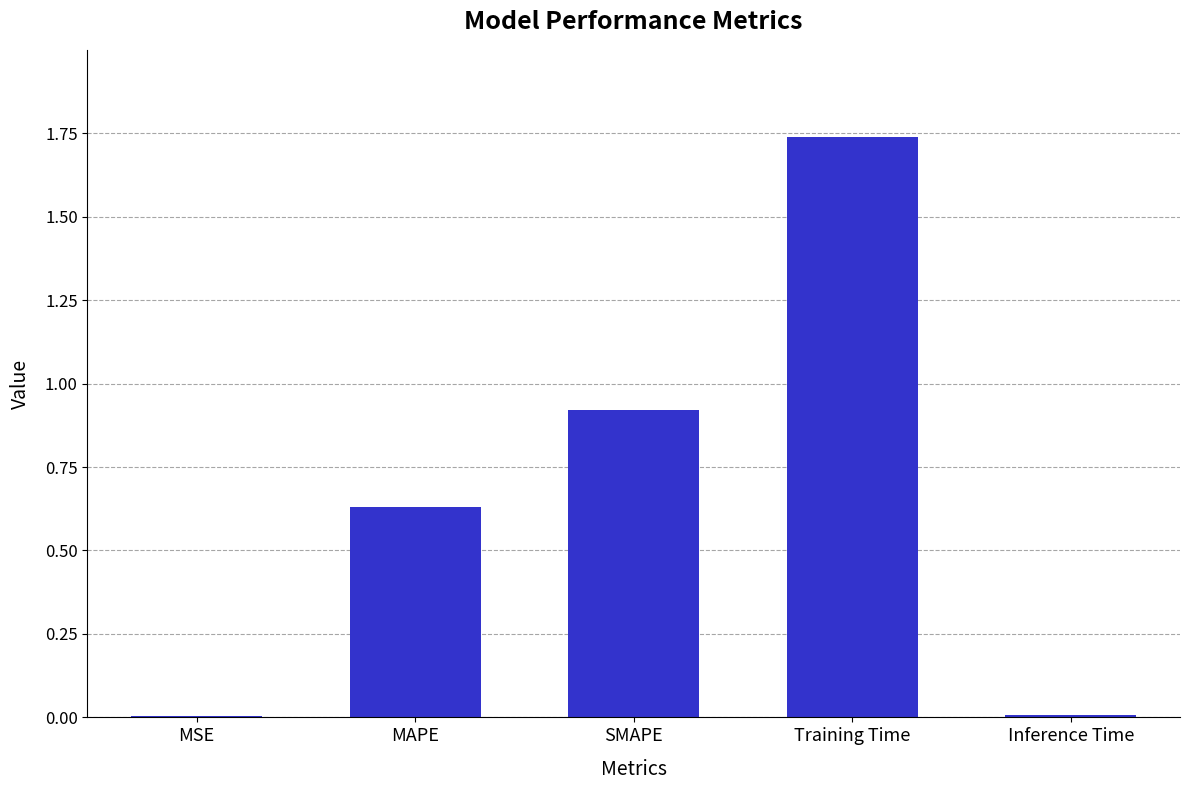

The value at MSE is 0.0. True or false?

True